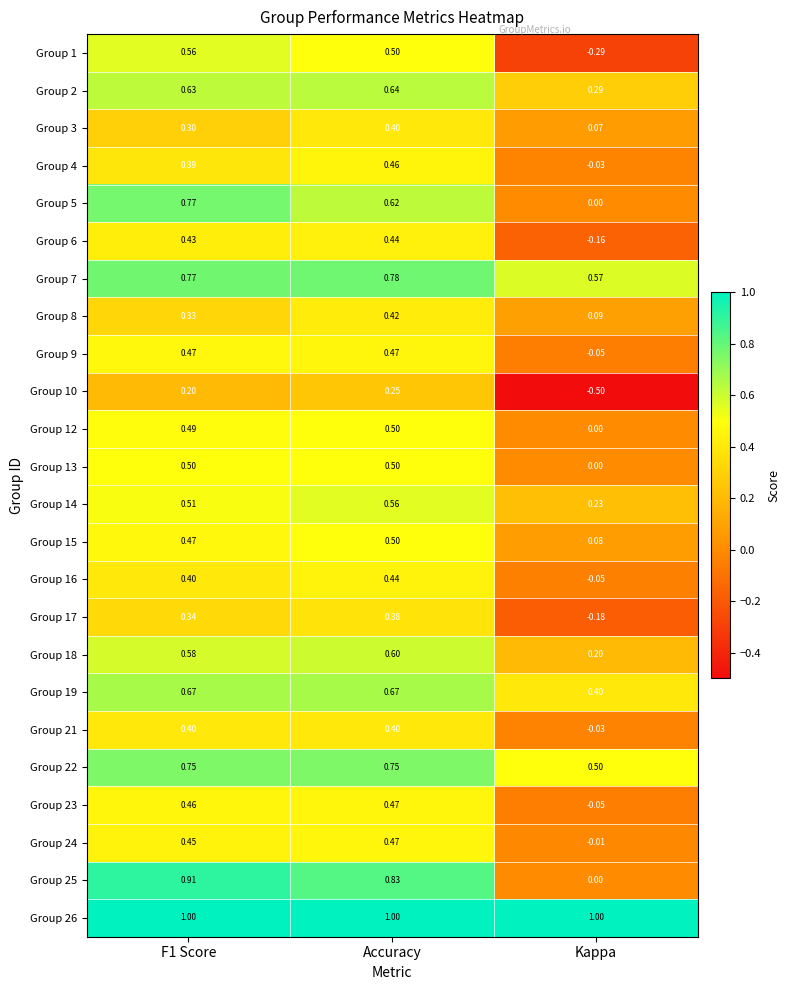

At which label does Group 17 reach its minimum?

Kappa